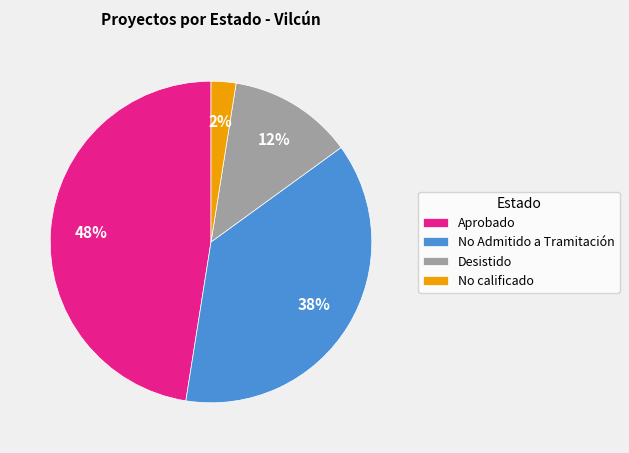

What is the smallest slice in the pie chart?

No calificado